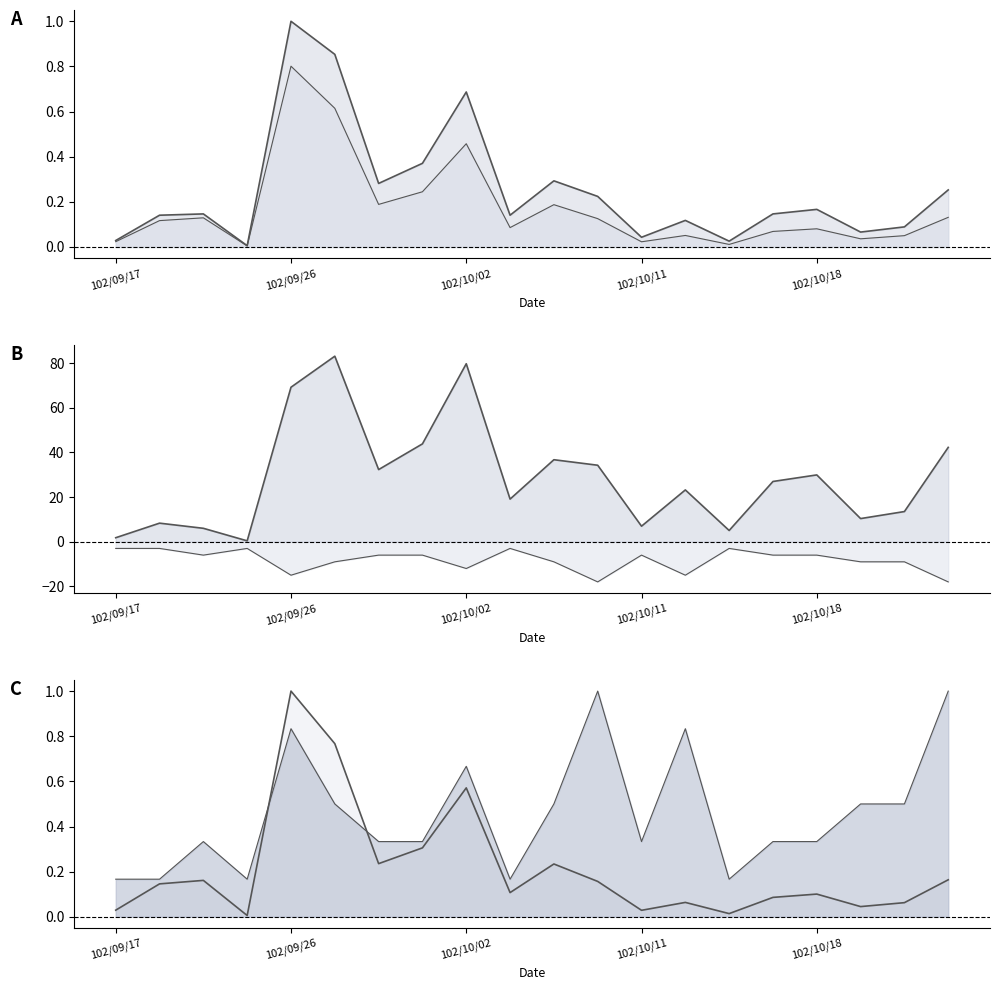

In diff line, how many points are lower than both neighbors (excluding endpoints)?

6